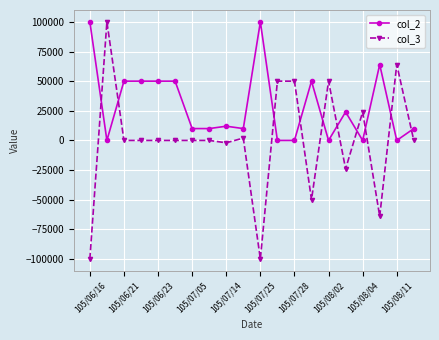

True or false: col_3 has more than 1 points higher than both neighbors.

True